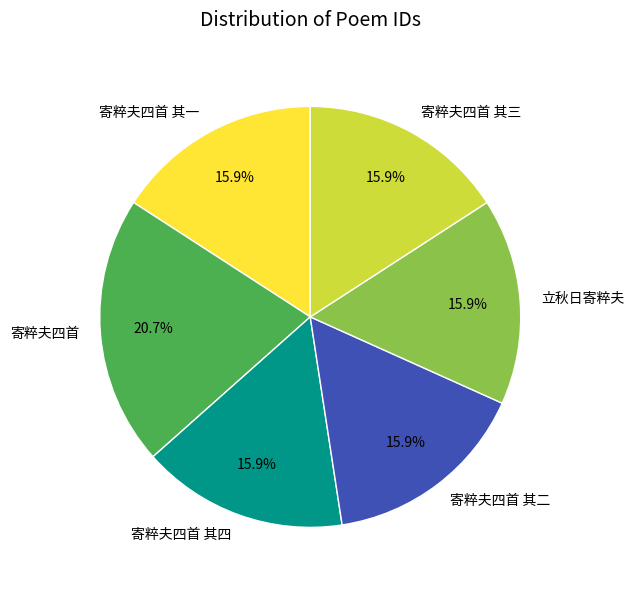

Do 寄粹夫四首 其二 and 寄粹夫四首 其四 together represent more than half of the pie?

No